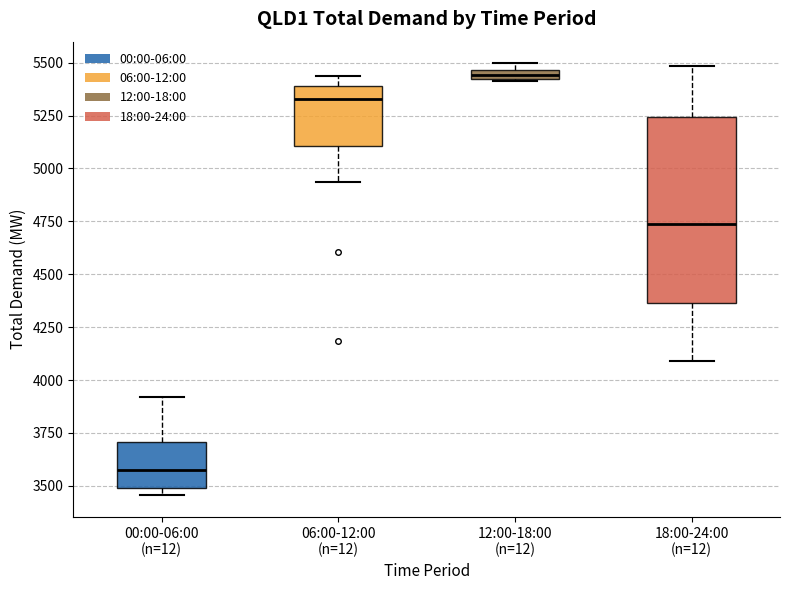

Where does the median line of the box for 00:00-06:00 (n=12) sit on the y-axis? The values are not printed on the chart, so give them approximately, as read against the axis.

3600